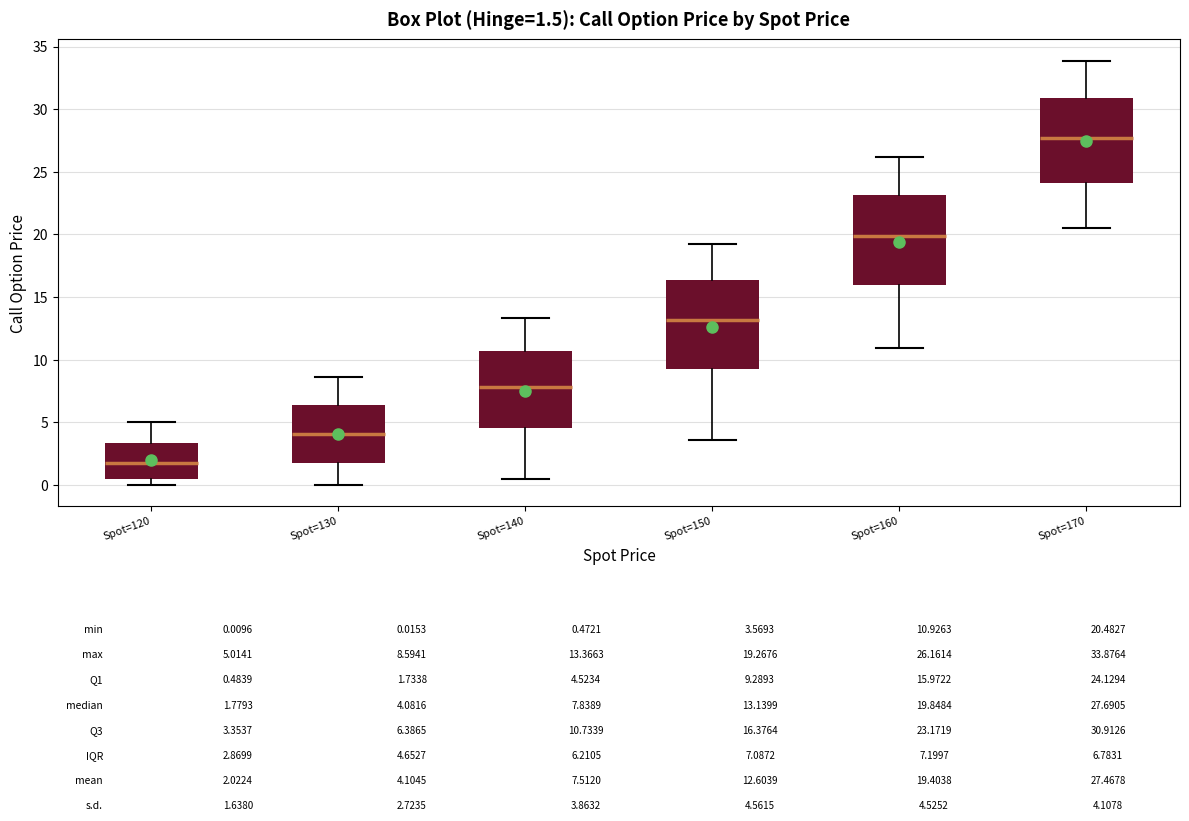

Which box has the highest median line?

Spot=170